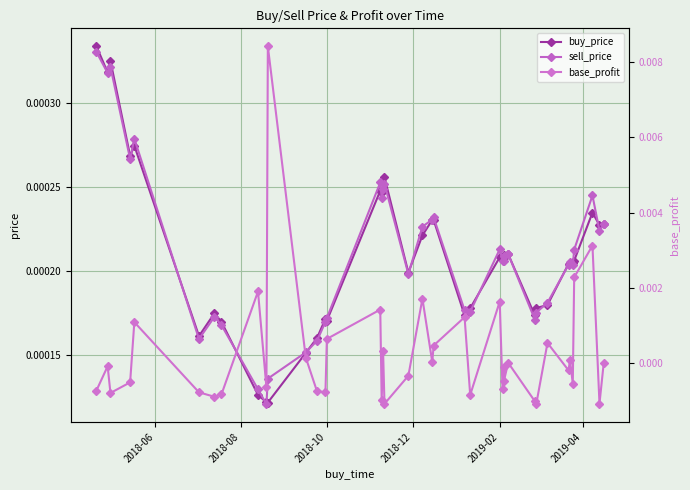

What are all the series names shown in the legend?

buy_price, sell_price, base_profit